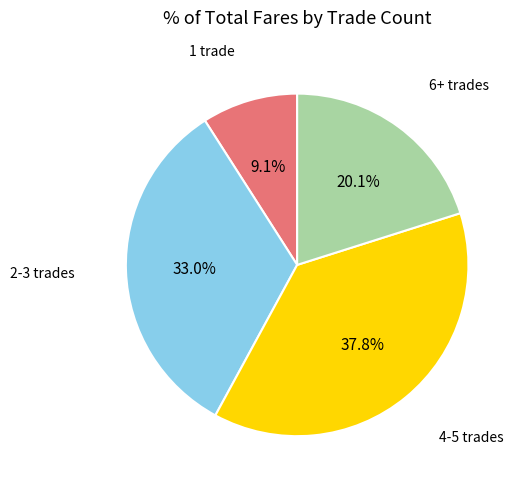

Is there a majority slice in this chart?

No